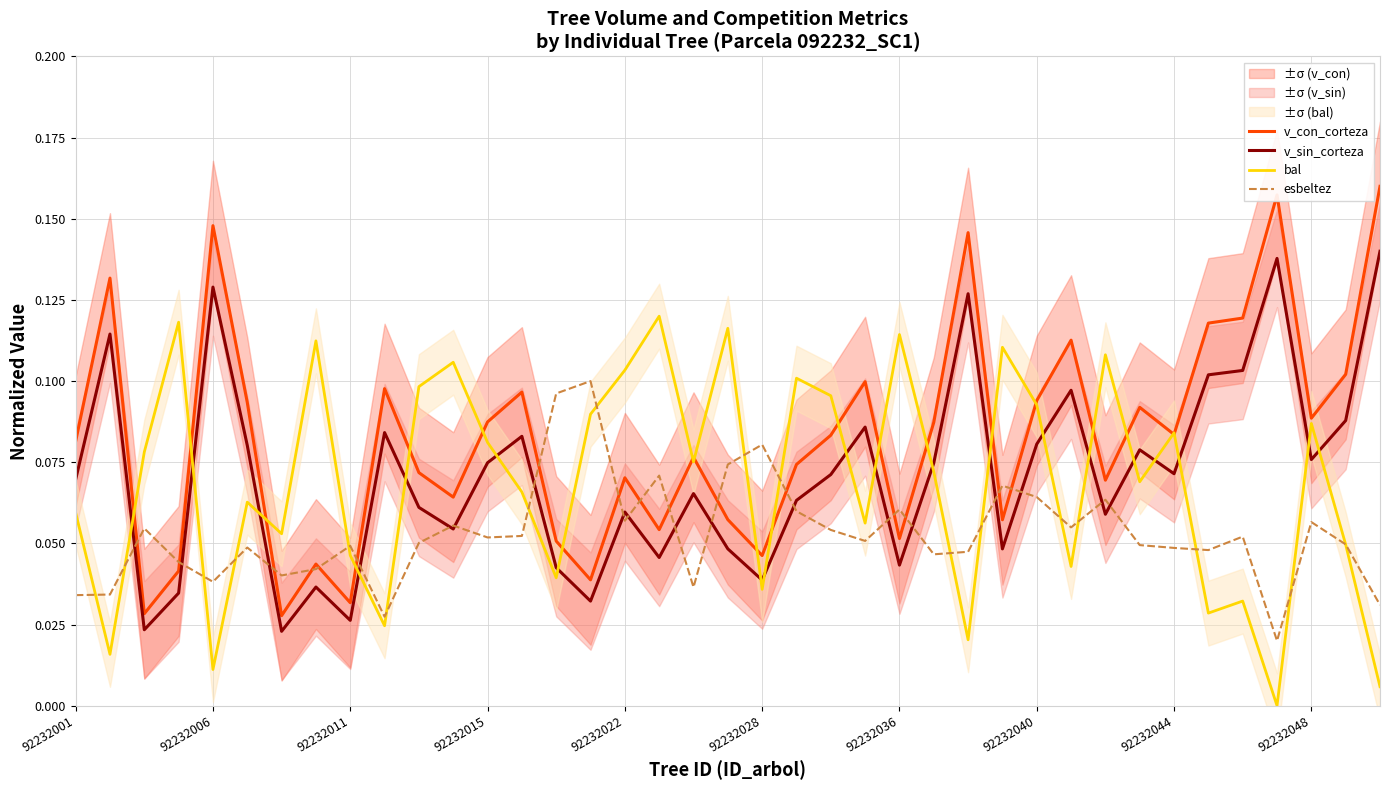

Is it true that bal equals 0.0 at 92232036?

False